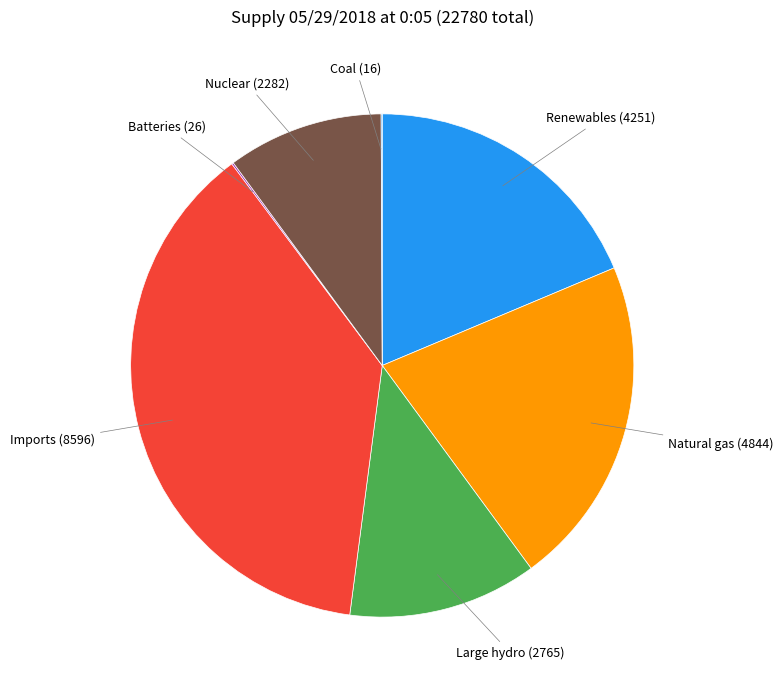

True or false: Natural gas accounts for 8% of the total.

False